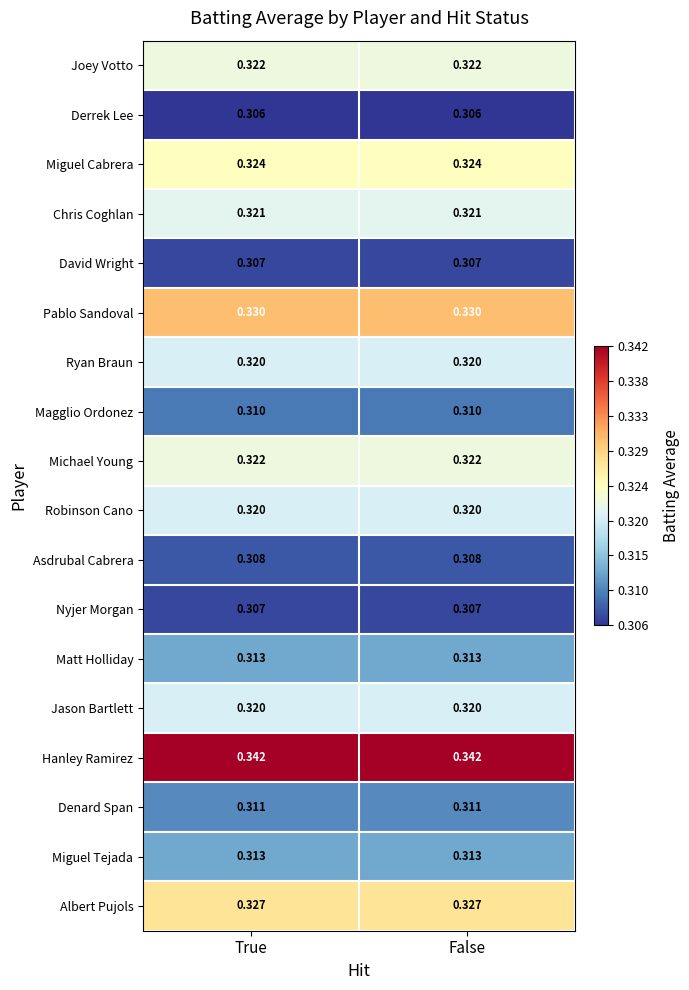

Which series has the largest total across all categories?

Hanley Ramirez